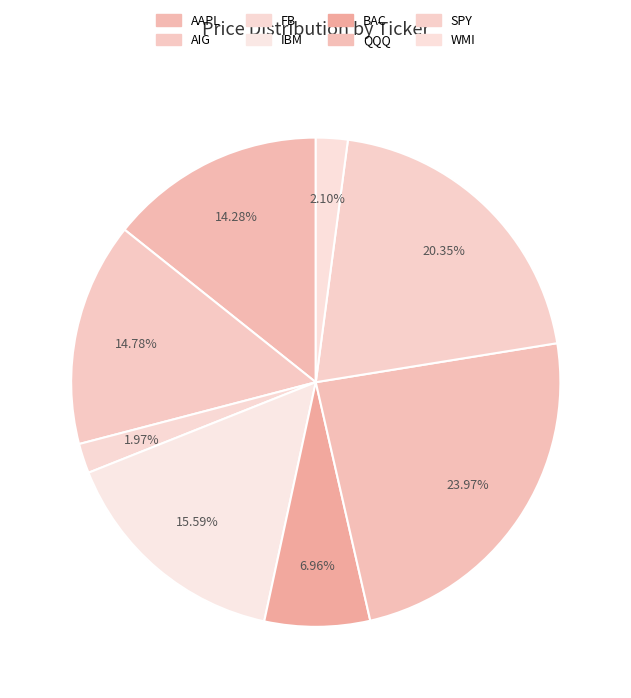

What percentage is the QQQ slice, to the nearest percent?

24%